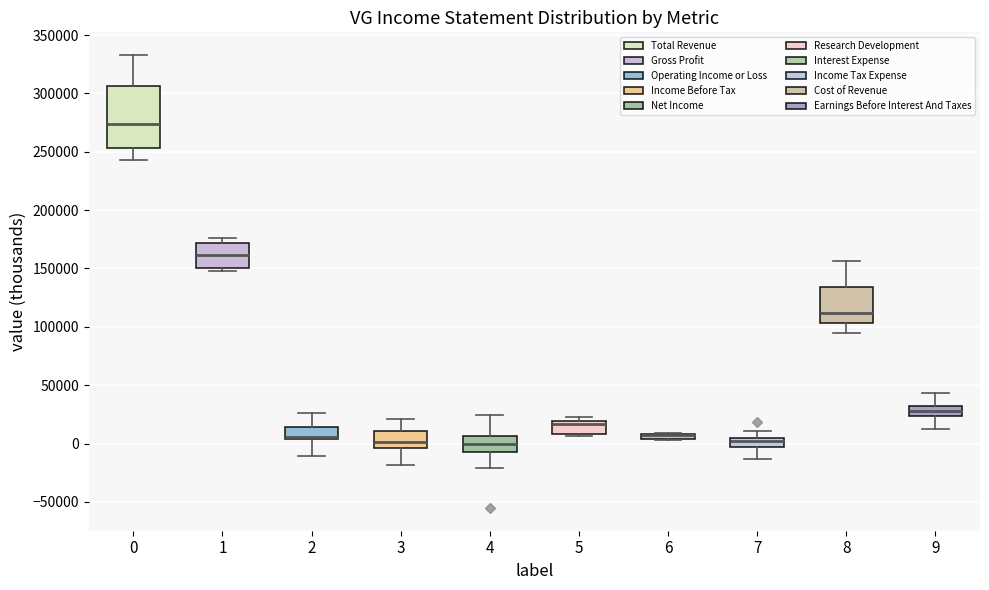

Comparing the boxes themselves (not the whiskers), which one is the tallest?

0